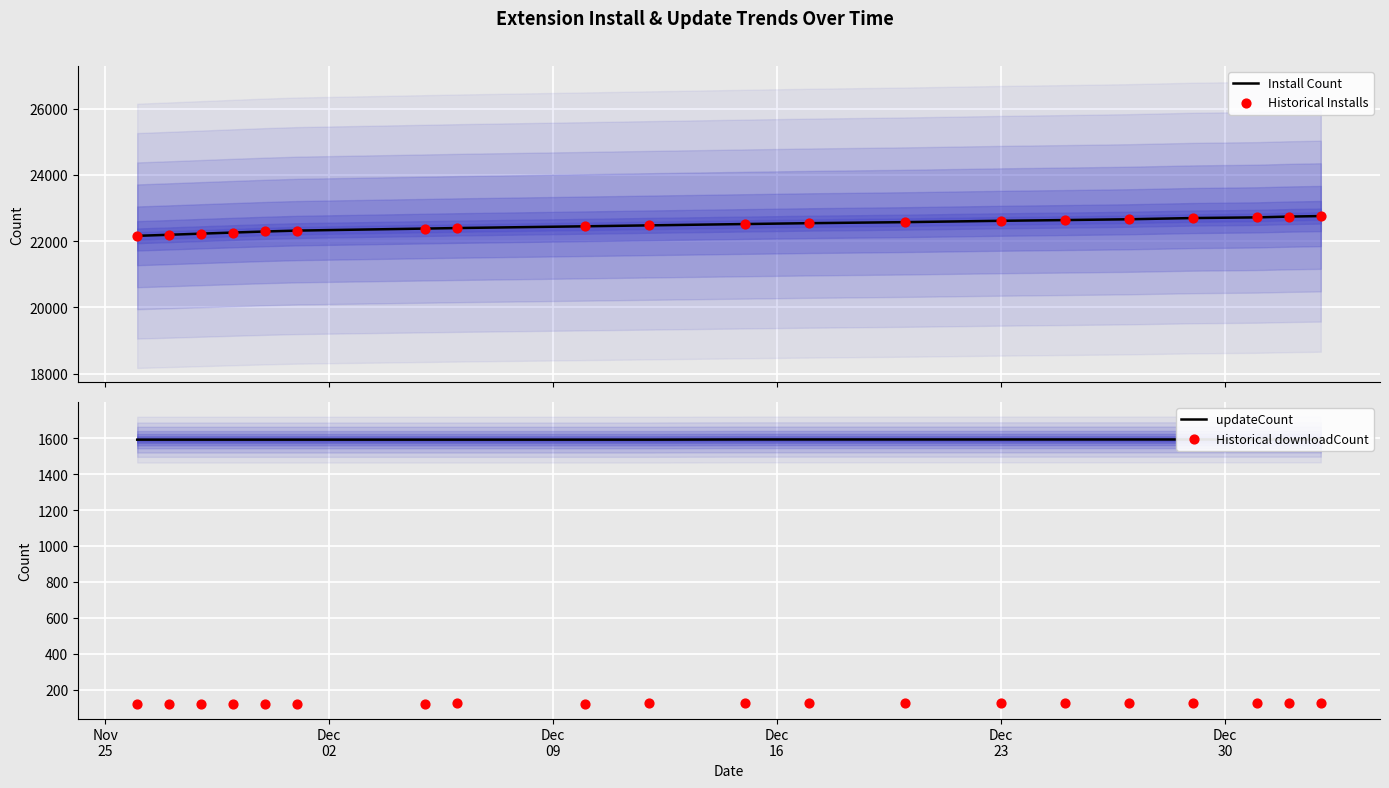

What is the minimum value for Install Count?

22159